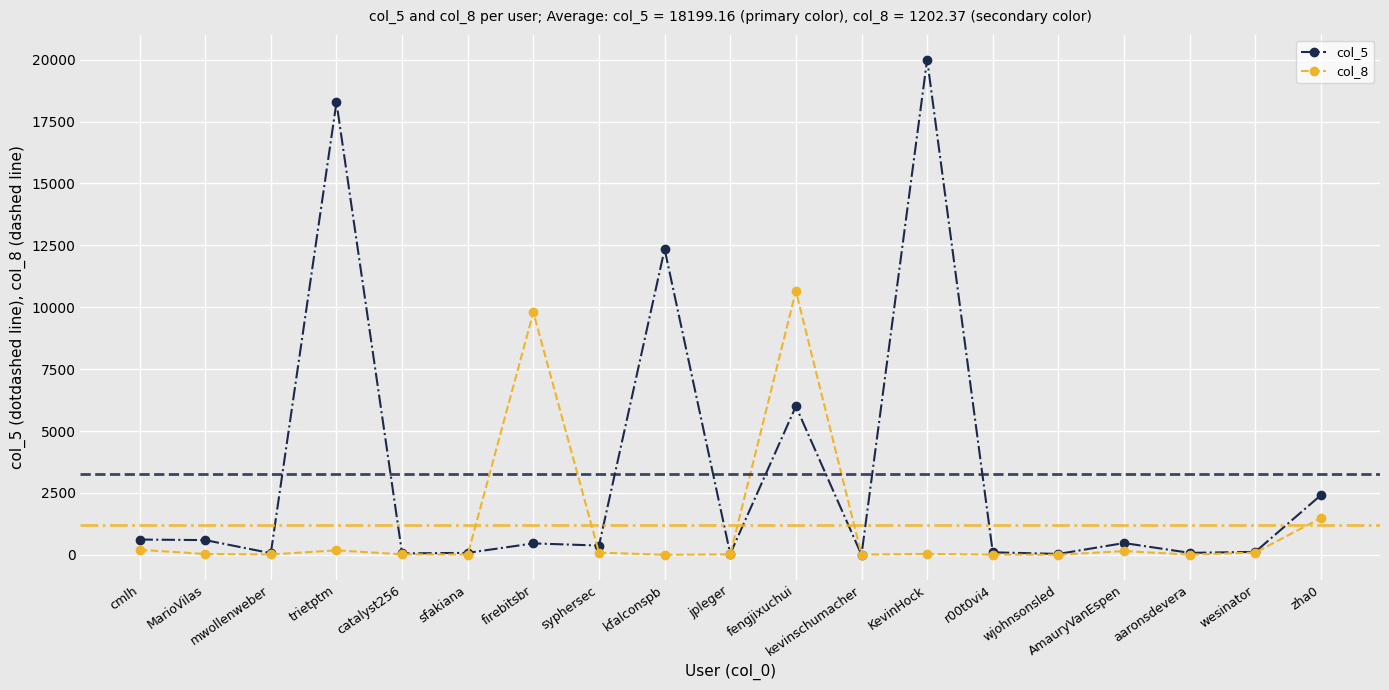

Rank the series at fengjixuchui from highest to lowest value.

col_8, col_5